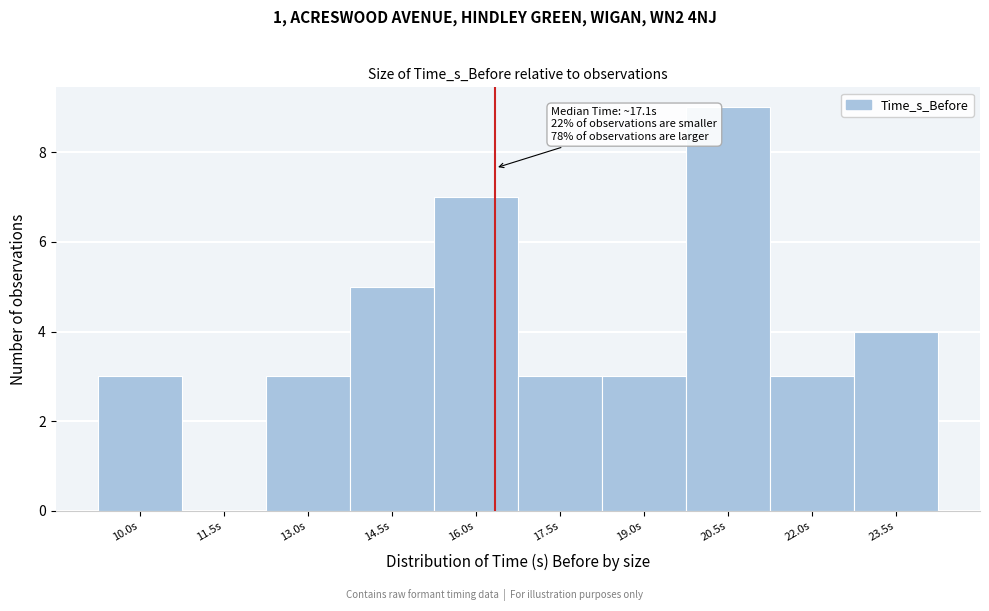

Reading right to left, what are all the values shown in this chart?

23.5s=4	22.0s=3	20.5s=9	19.0s=3	17.5s=3	16.0s=7	14.5s=5	13.0s=3	11.5s=0	10.0s=3